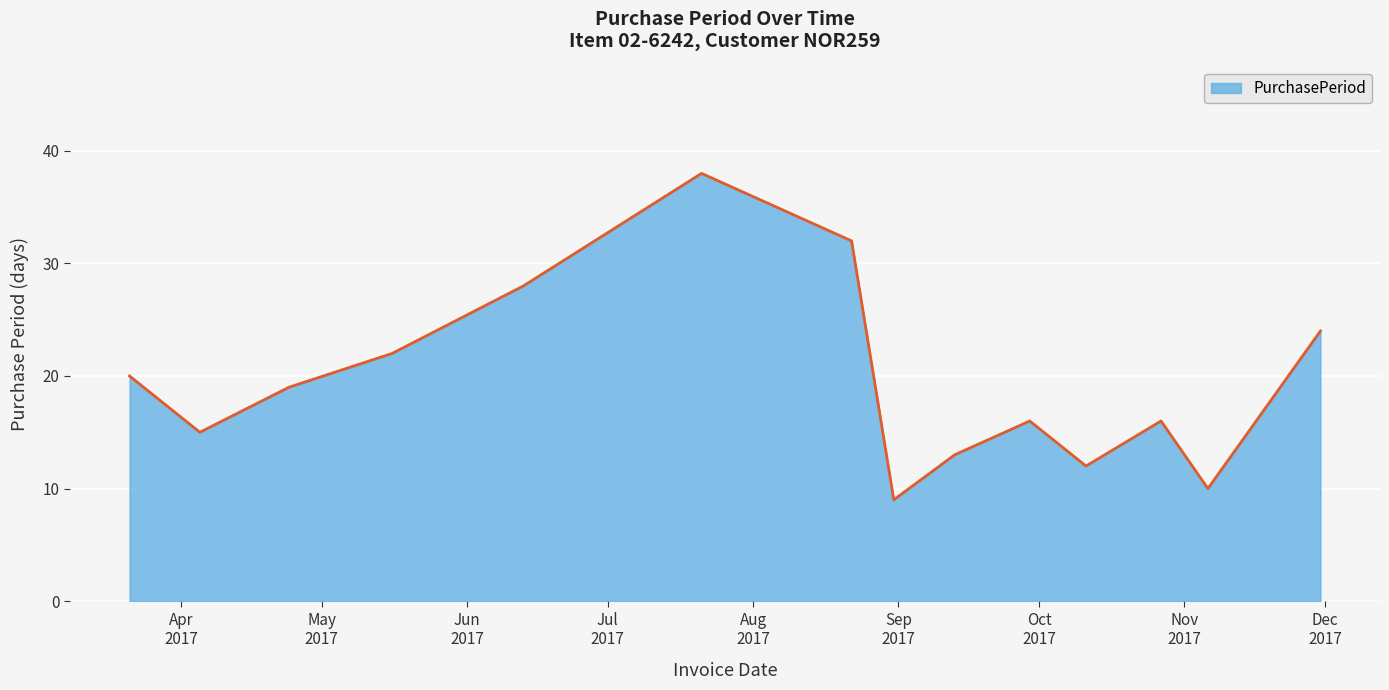

What is the difference between the maximum and minimum values?

29